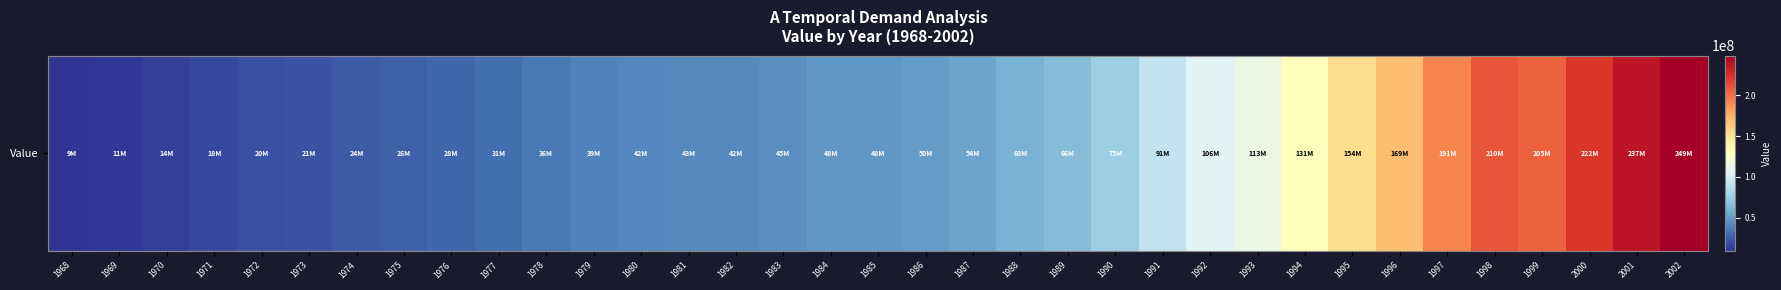

Rank the categories by value from lowest to highest.

1968, 1969, 1970, 1971, 1972, 1973, 1974, 1975, 1976, 1977, 1978, 1979, 1980, 1982, 1981, 1983, 1984, 1985, 1986, 1987, 1988, 1989, 1990, 1991, 1992, 1993, 1994, 1995, 1996, 1997, 1999, 1998, 2000, 2001, 2002